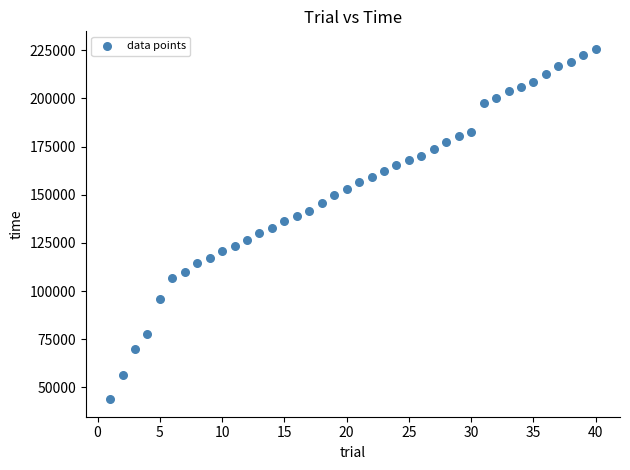

What is the range of Y values (max minus min)?

181947